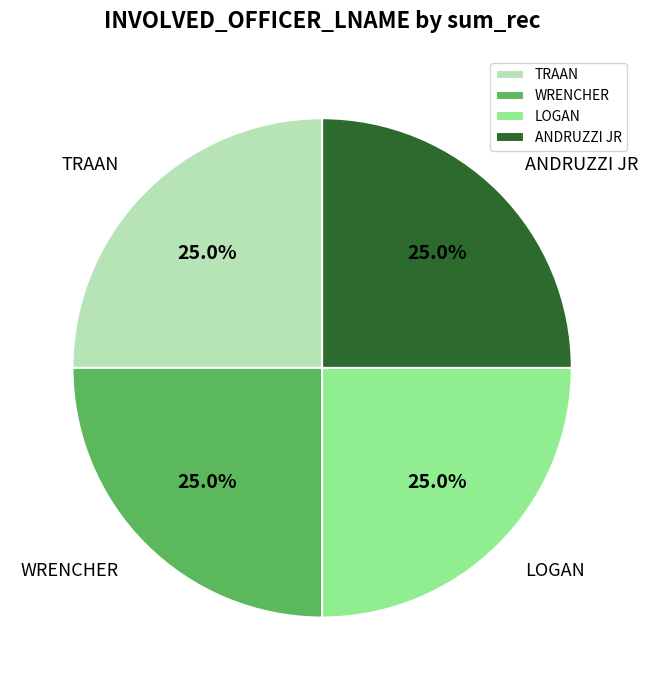

How many slices are in this pie chart?

4